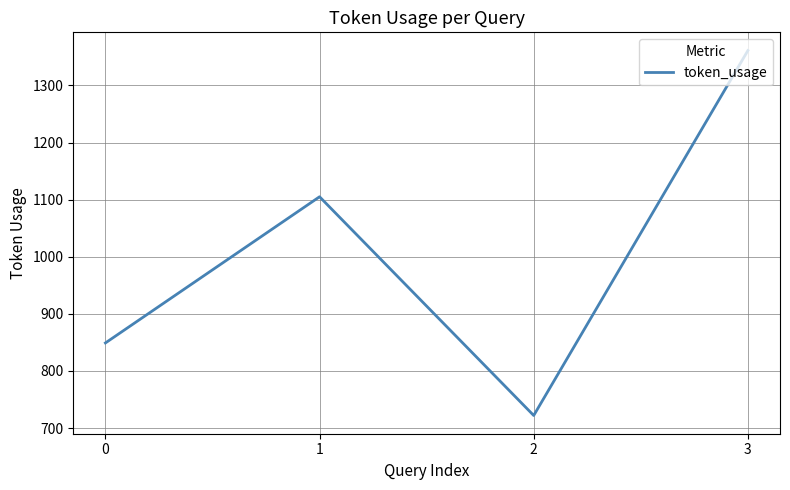

What is the ratio of the value at 2 to the value at 0?

0.9